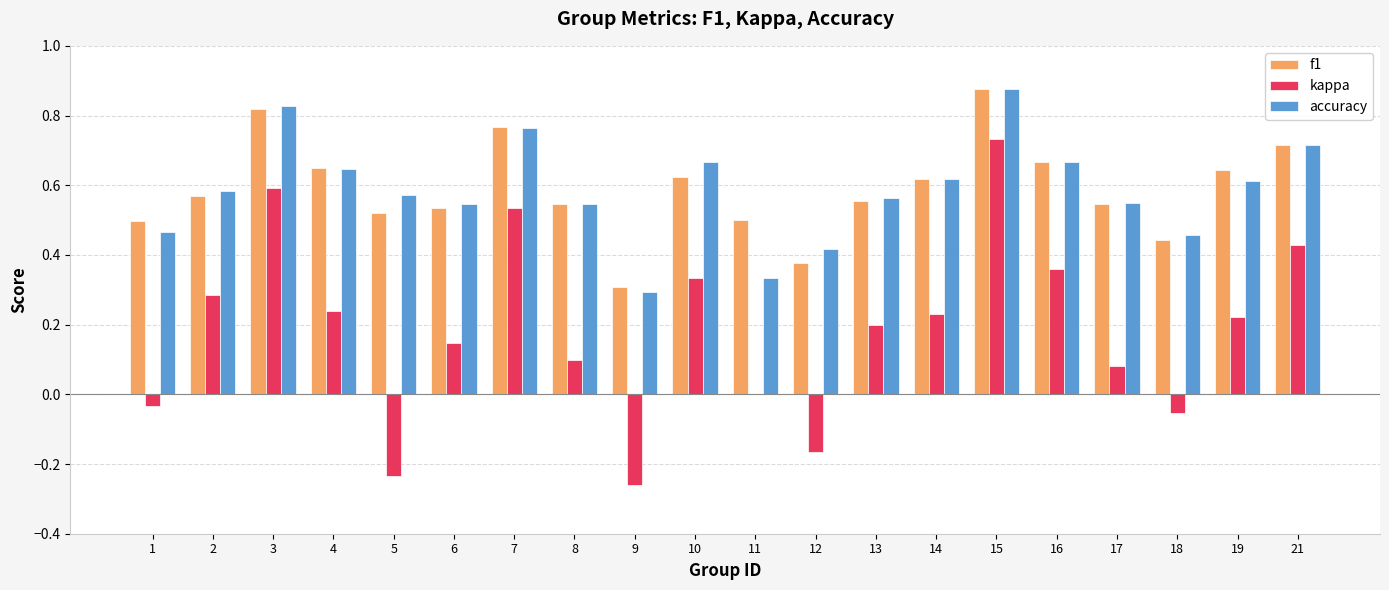

Are the bars grouped side by side (vs. stacked)?

Yes